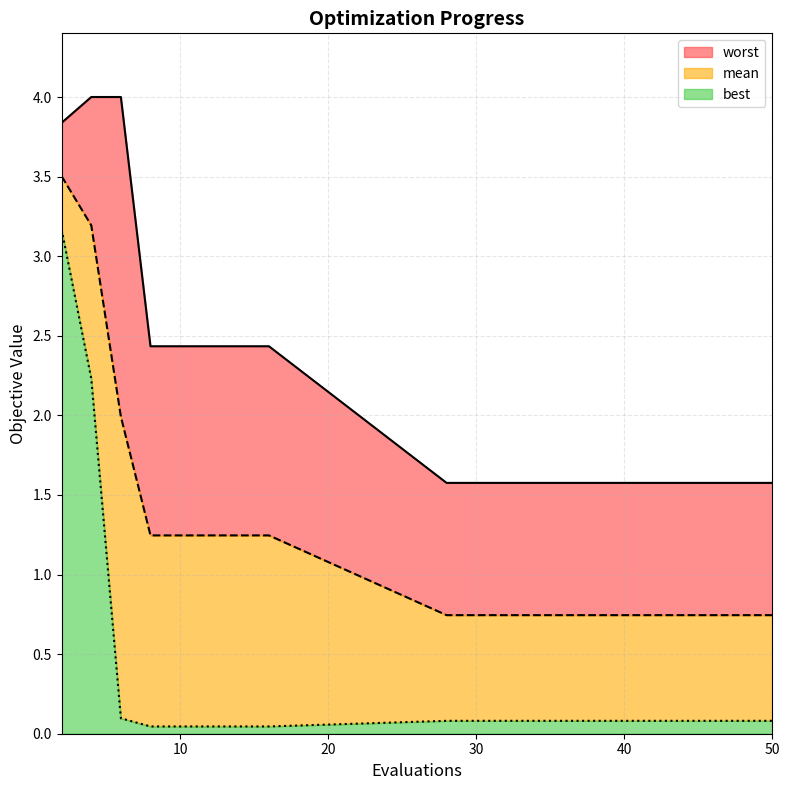

At which label is mean closest to 2?

6